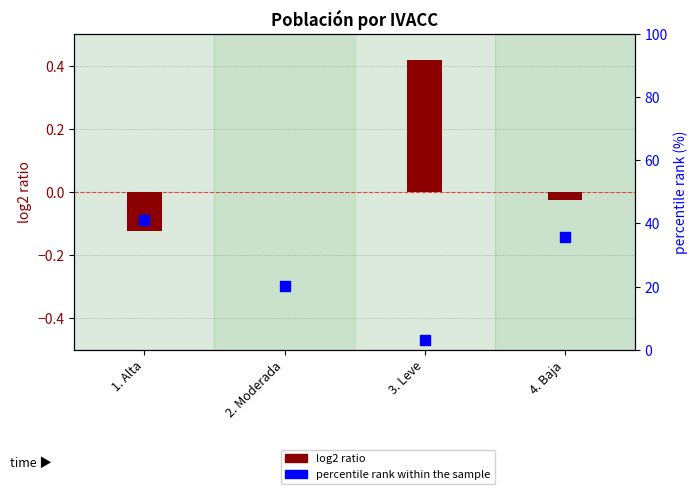

At which category is the sum across all series the highest?

1. Alta